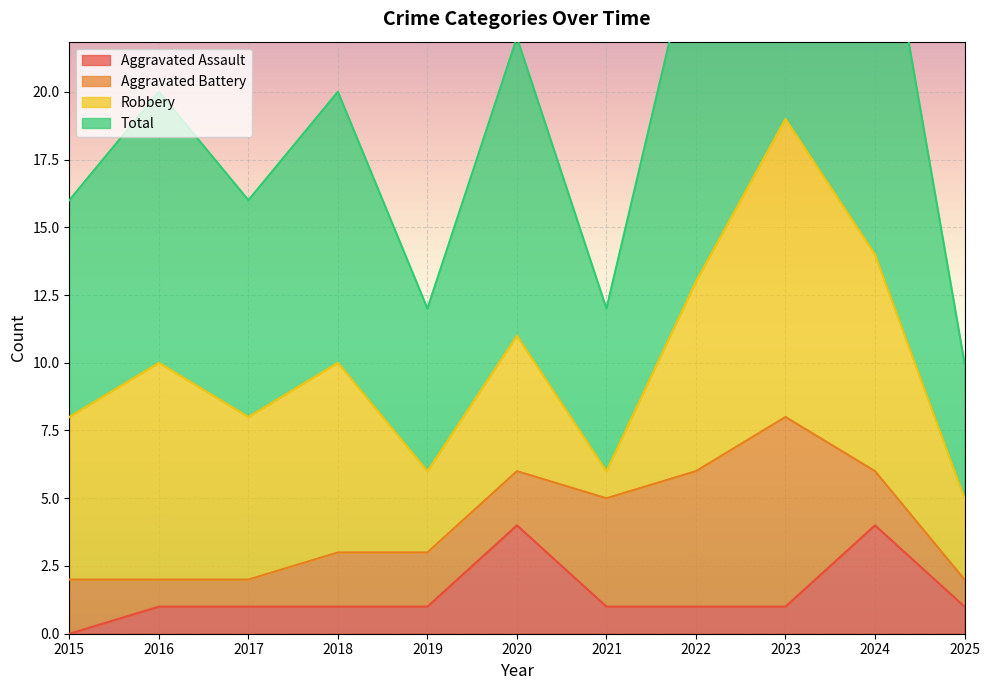

Is it true that Aggravated Assault equals 1 at 2019?

True